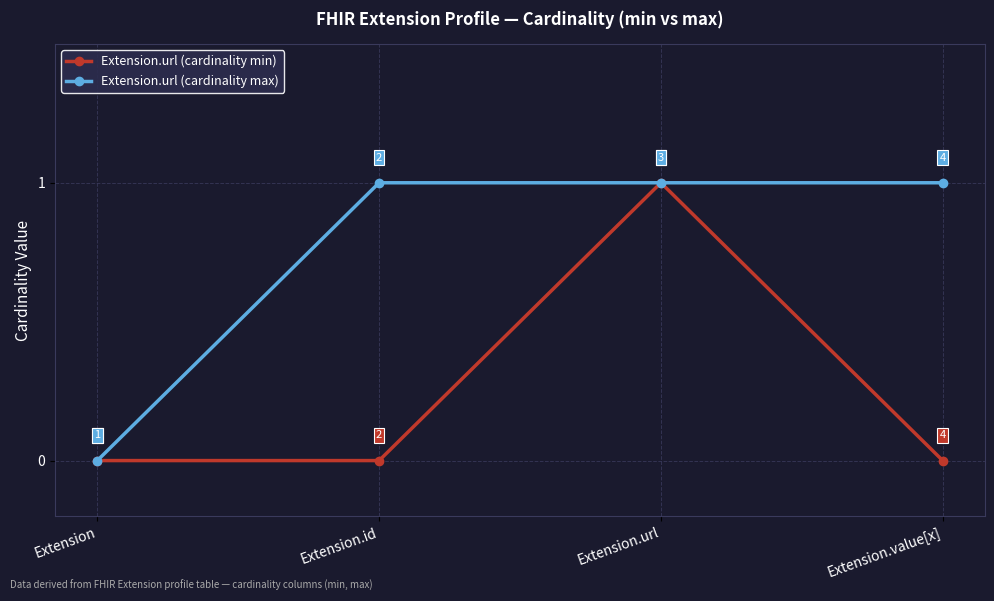

Which series changed the most between Extension and Extension.value[x]?

Extension.url (cardinality max)